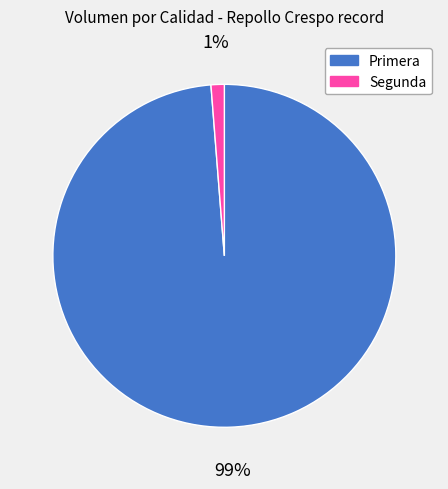

Which slice is the largest?

Primera